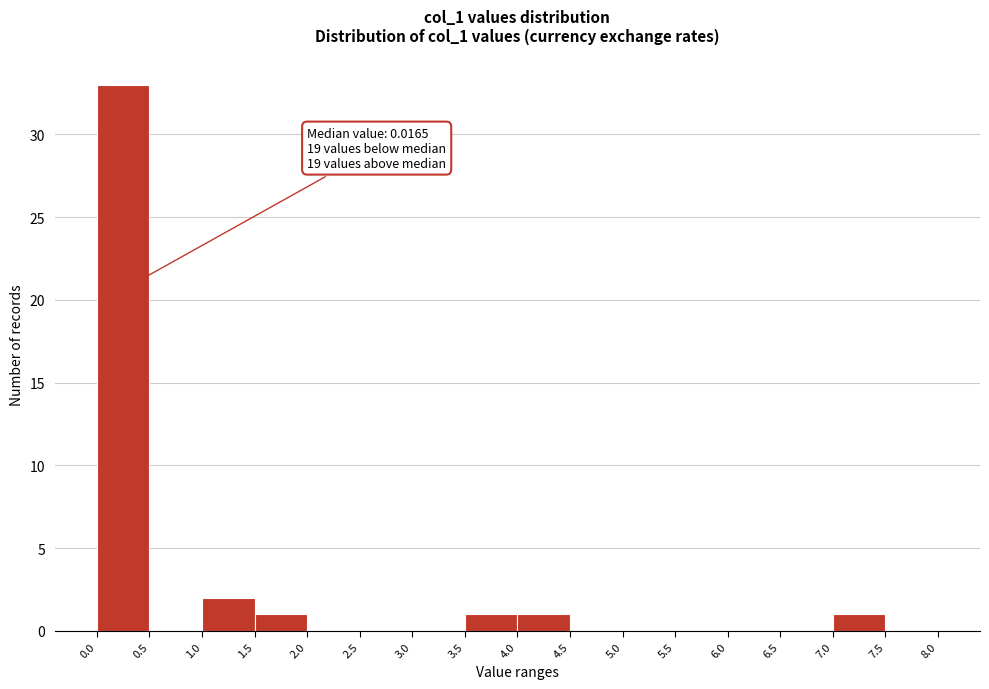

Which range on the x-axis has the tallest bar?

0.0 to 0.5